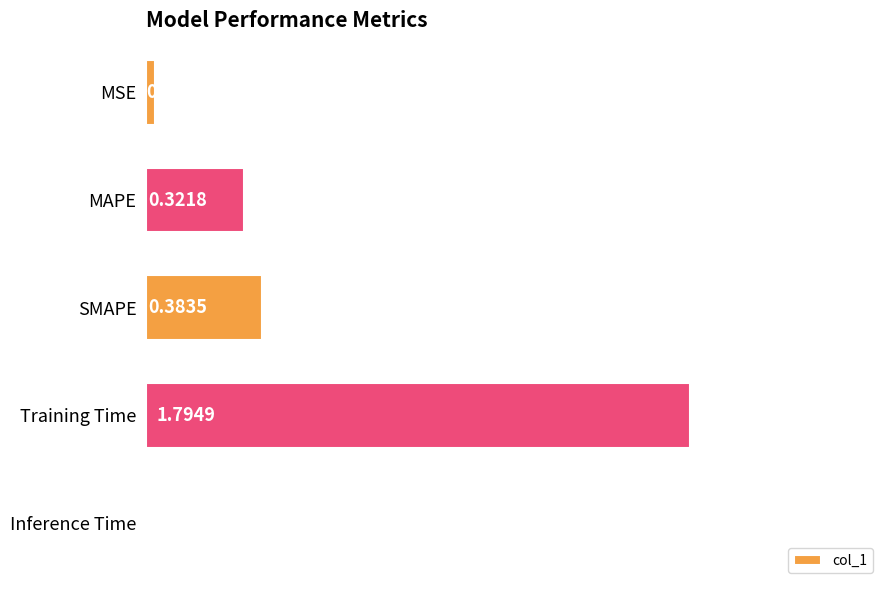

Which category has the highest value across all series?

Training Time